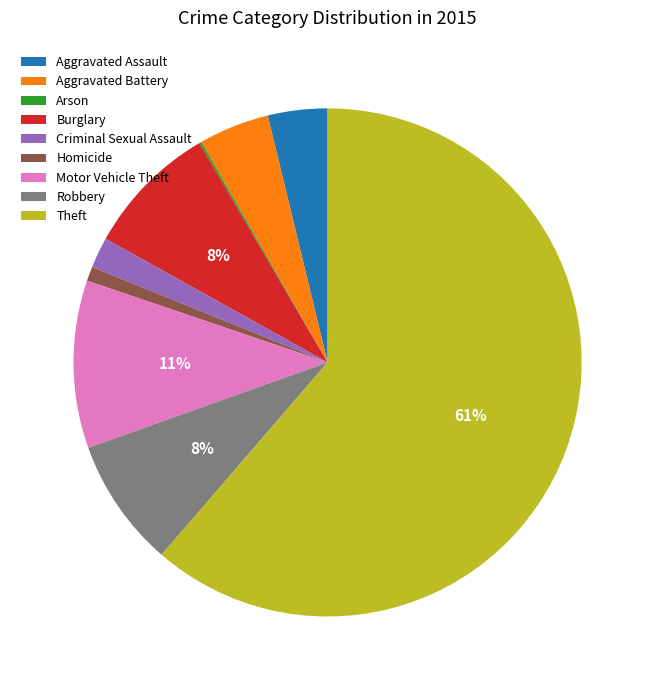

Is it true that Criminal Sexual Assault is 2% of the pie?

True